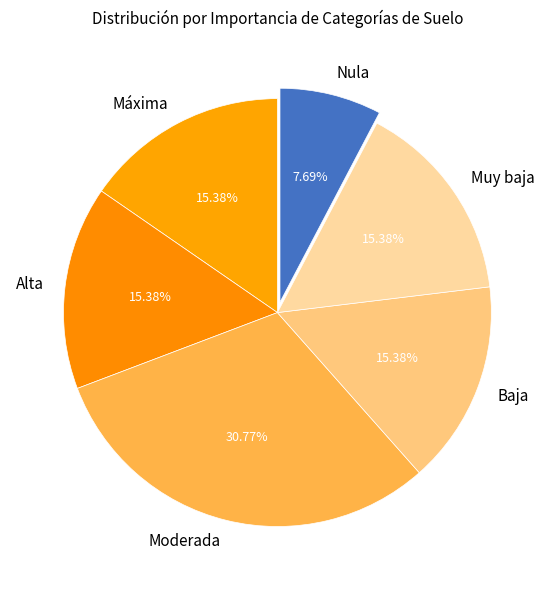

What percentage is NOT represented by Muy baja?

84.6%